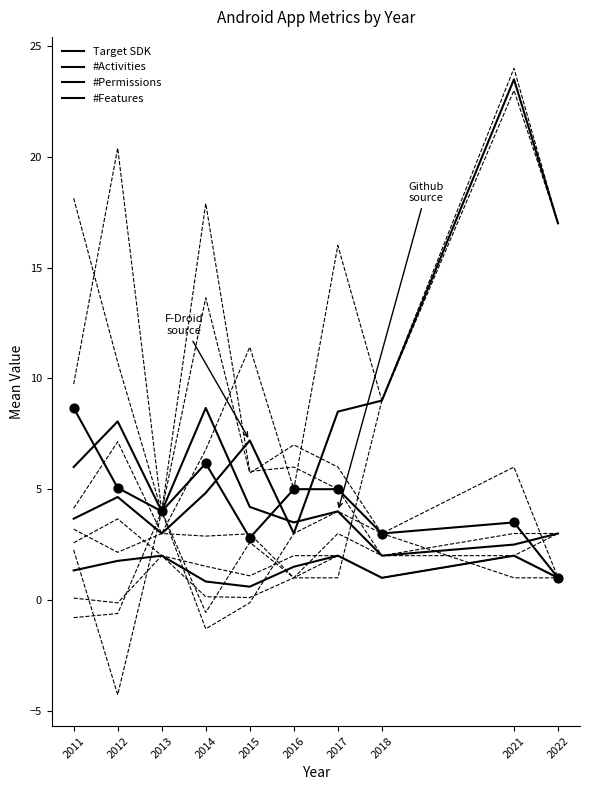

Which series has the largest Y range (max minus min)?

Target SDK